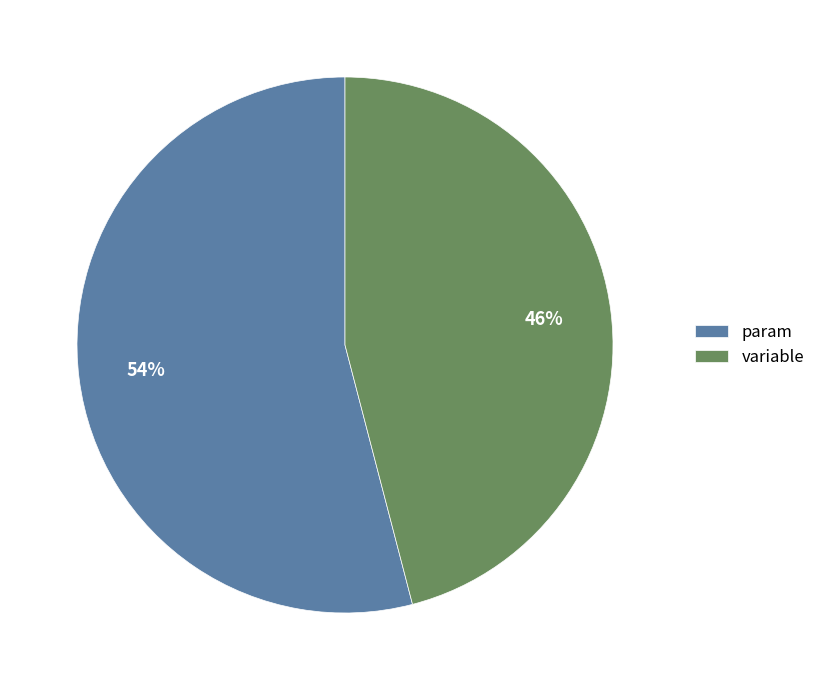

Is there any slice that represents more than half of the pie?

Yes